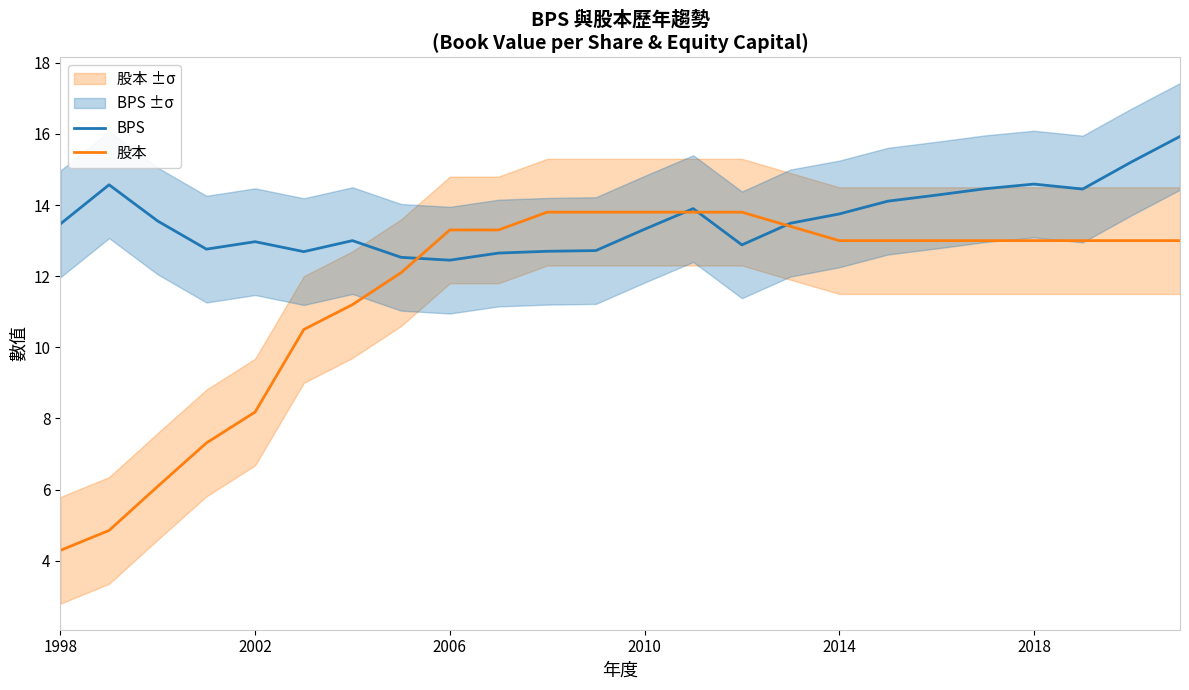

How many interior local valleys does the BPS series have?

5